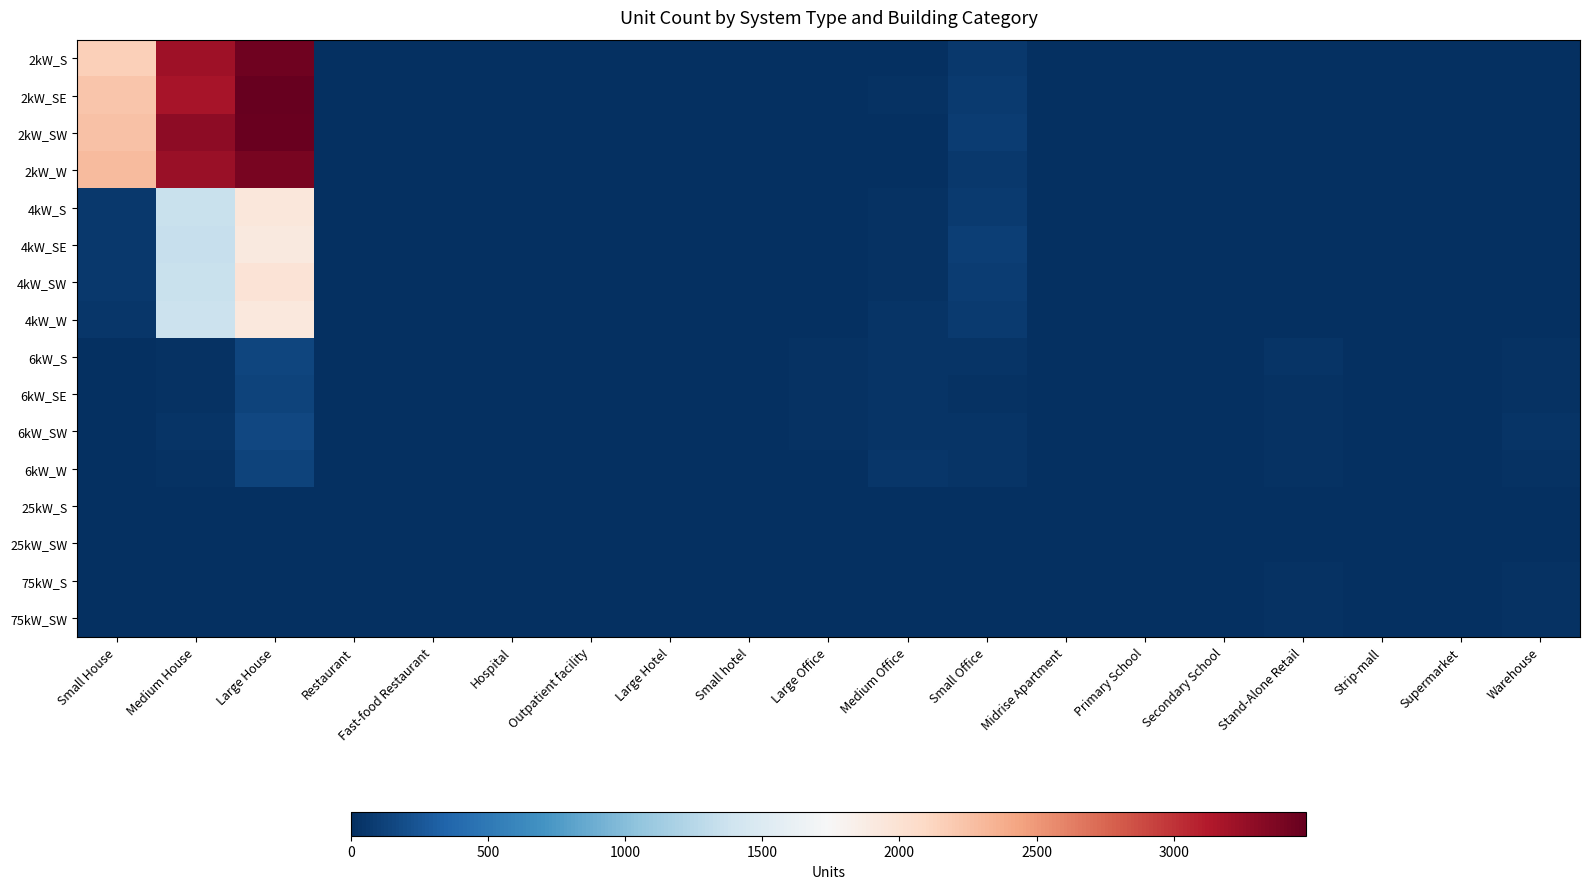

At how many categories does at least one series exceed 1195?

3